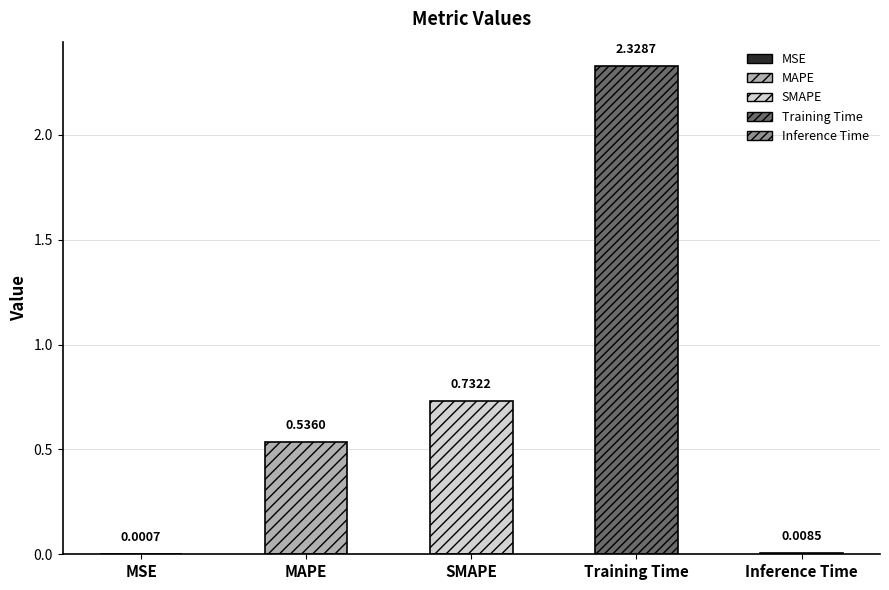

Reading right to left, transcribe all the data shown in this chart.

0.0	2.3	0.7	0.5	0.0